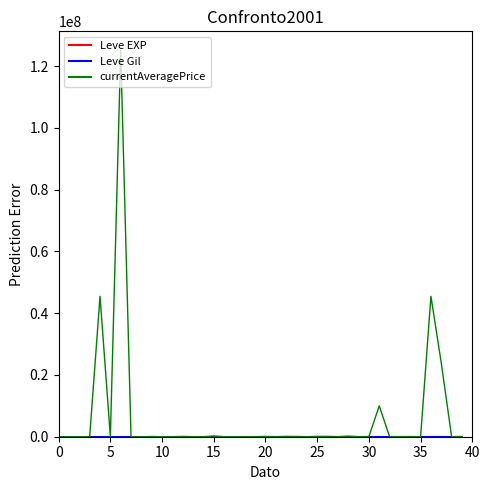

What is the maximum value shown in the chart?

125000020.0